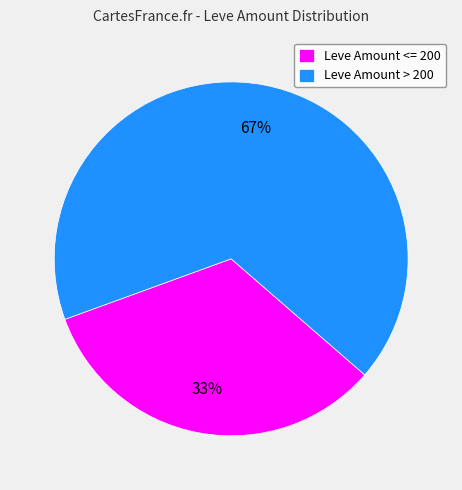

To the nearest percent, what portion does Leve Amount > 200 represent?

67%